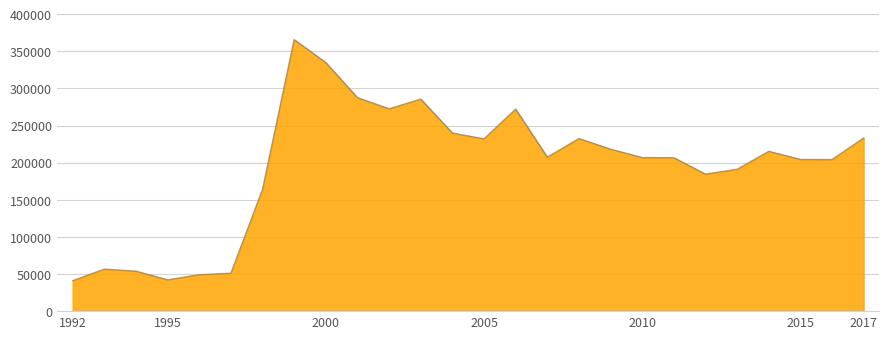

The value at 2015 is 109438. True or false?

False